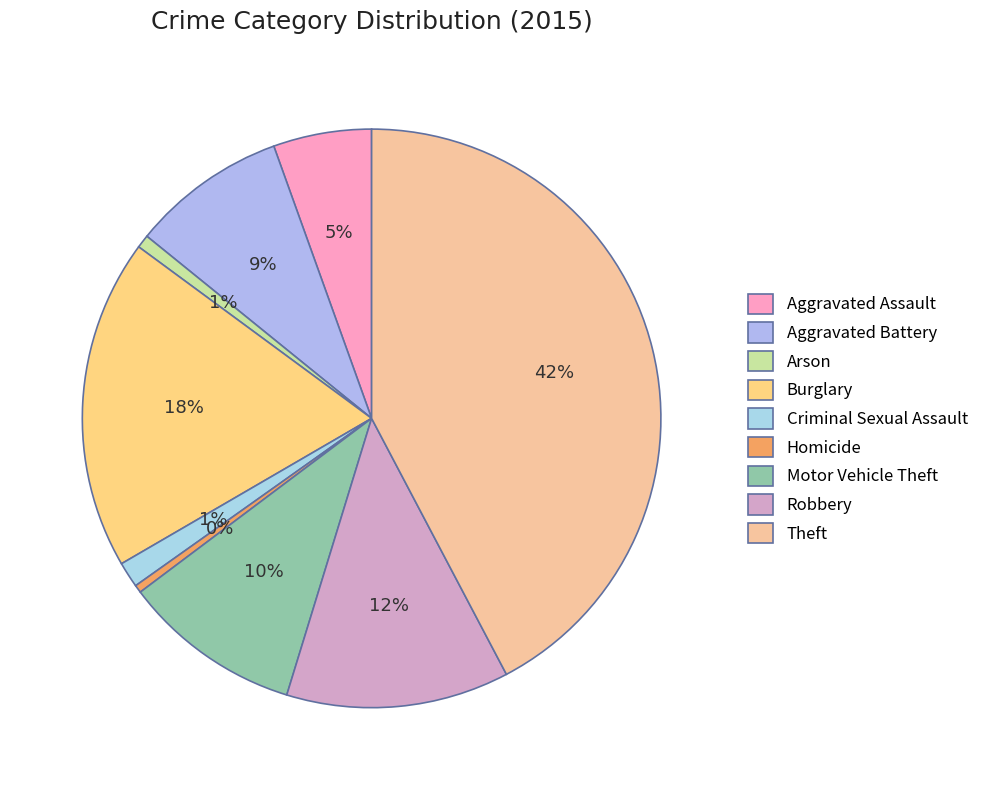

Is there any slice that represents more than half of the pie?

No